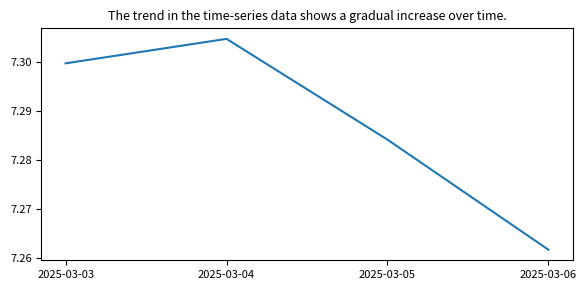

Which label corresponds to the smallest value in the chart?

2025-03-06